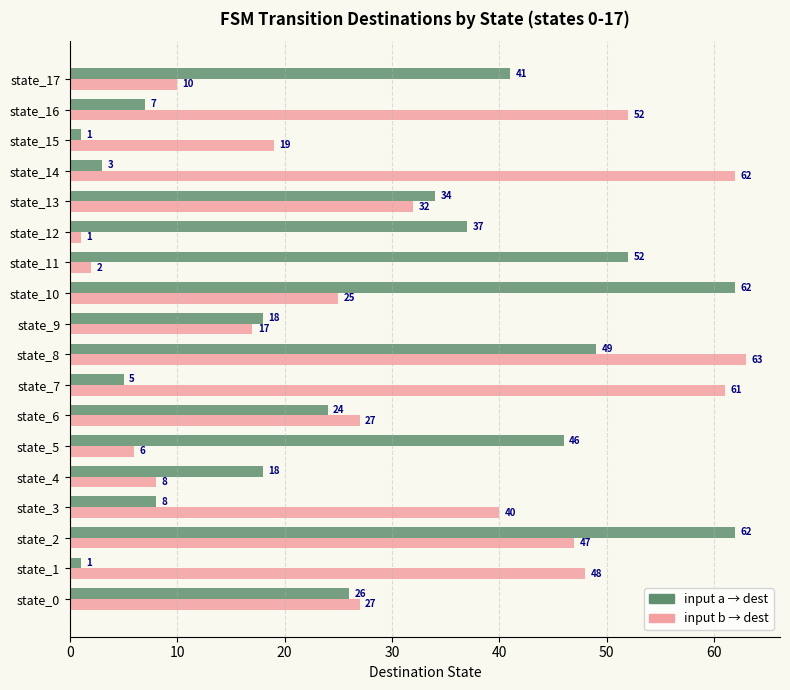

What is the greatest value displayed?

63